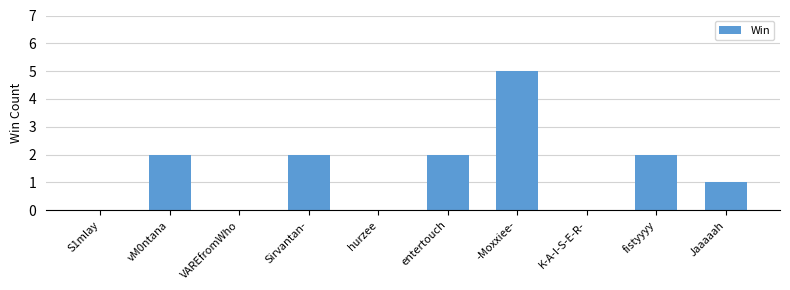

Are the bars horizontal?

No